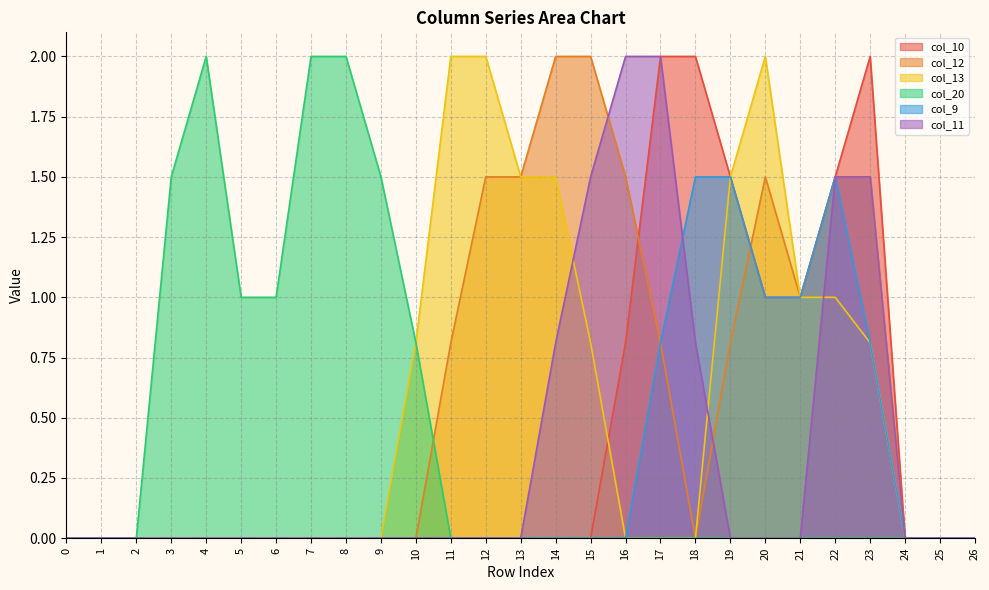

True or false: col_13 and col_9 cross at least once.

False